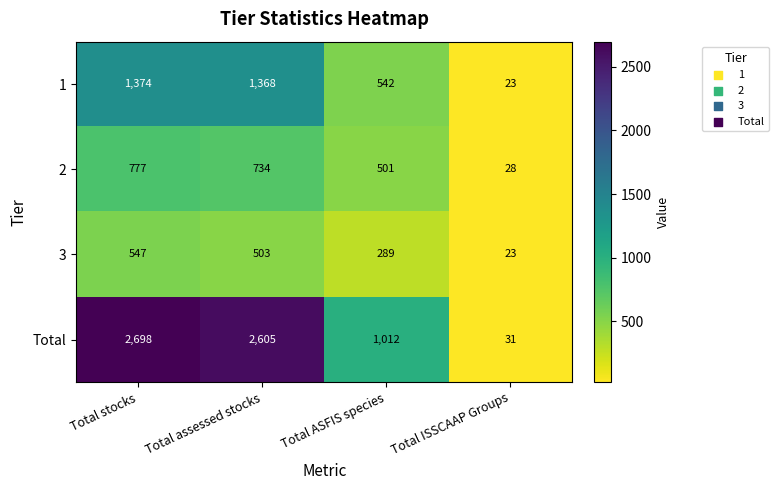

How many data points does each series have?

4